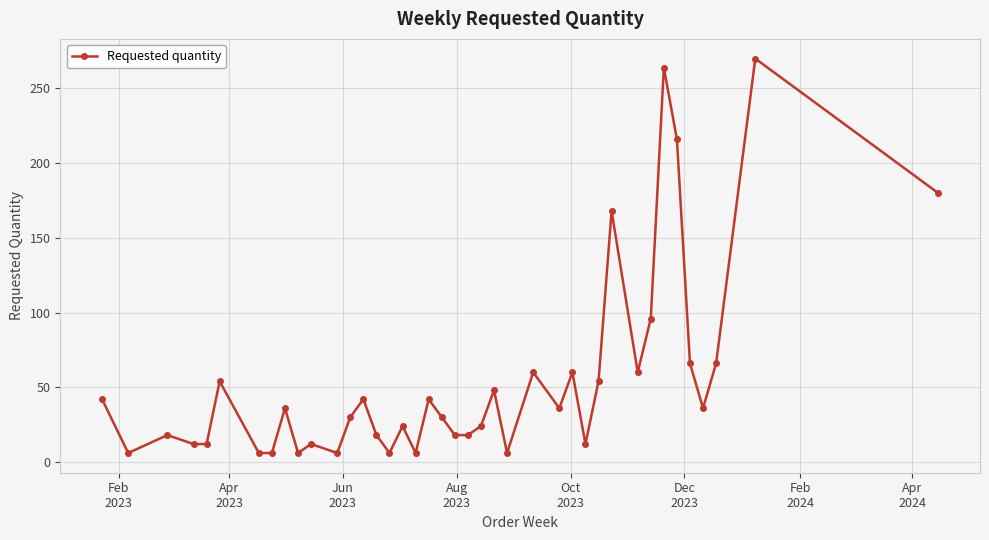

What is the average value?

54